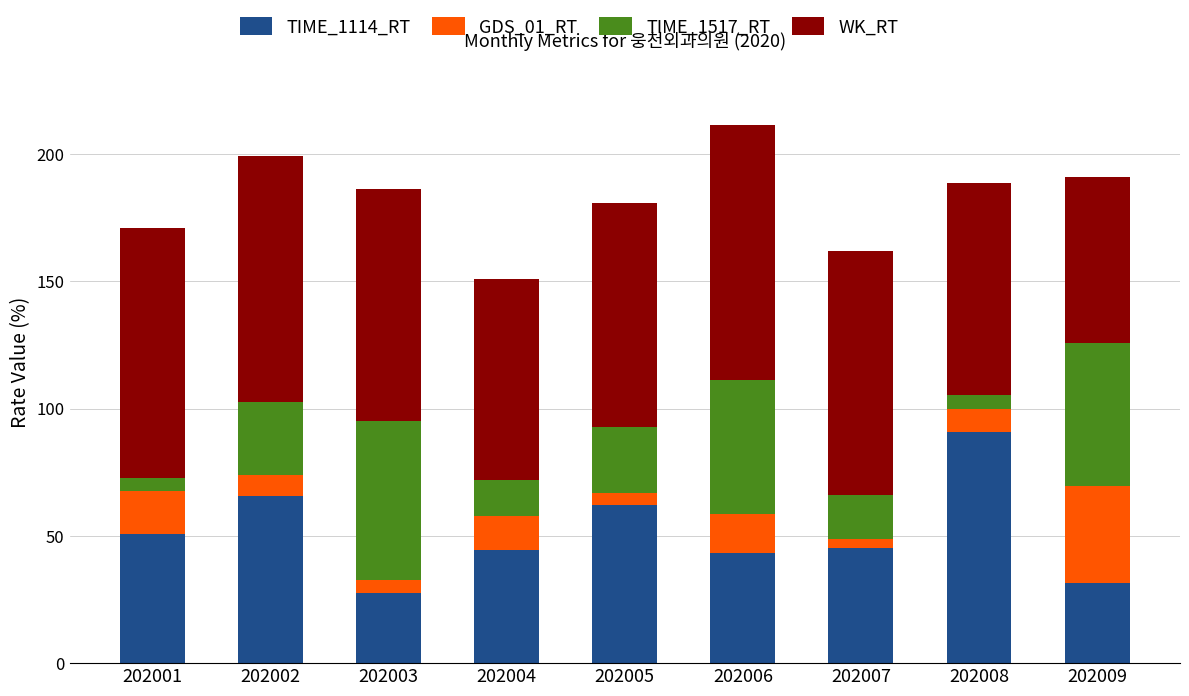

What is the total value across all series at 202008?

188.7